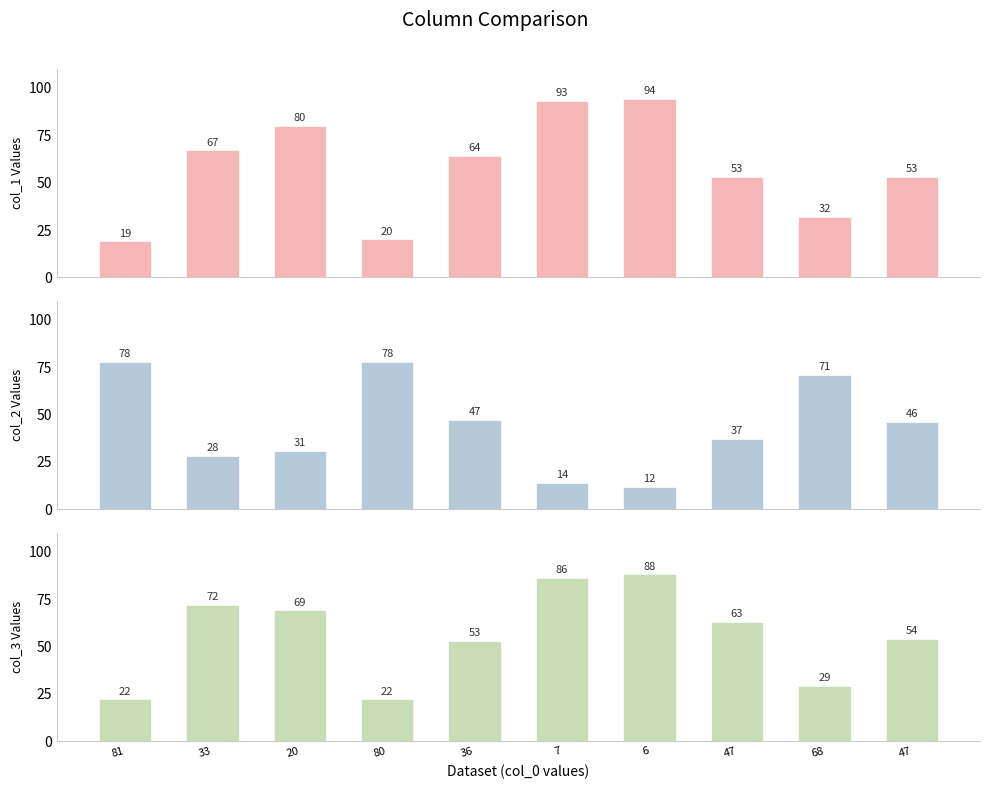

The value of col_2 at 81 is 19. True or false?

False